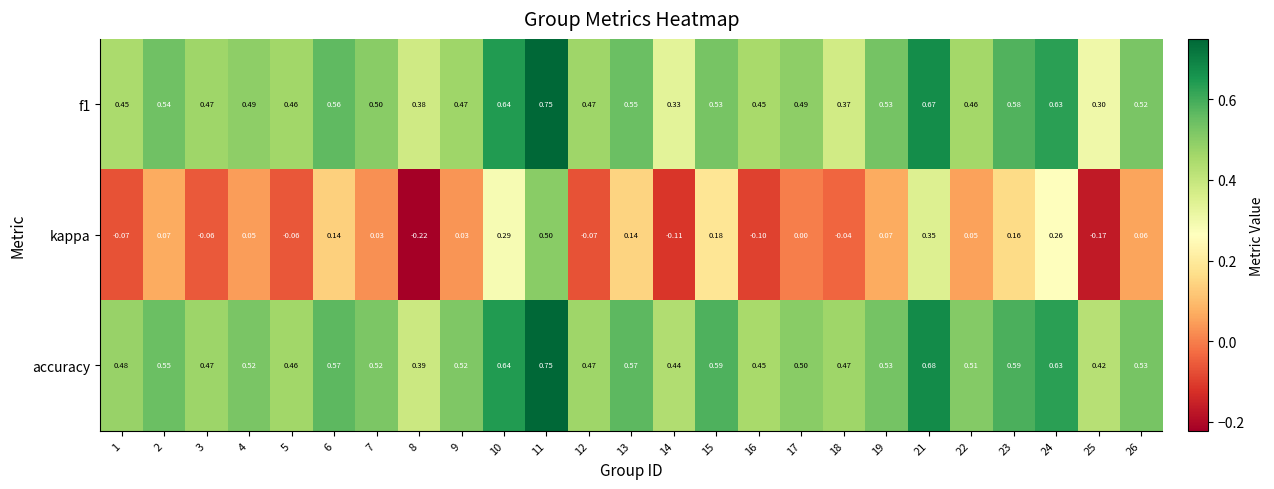

At which category is the sum across all series the highest?

11